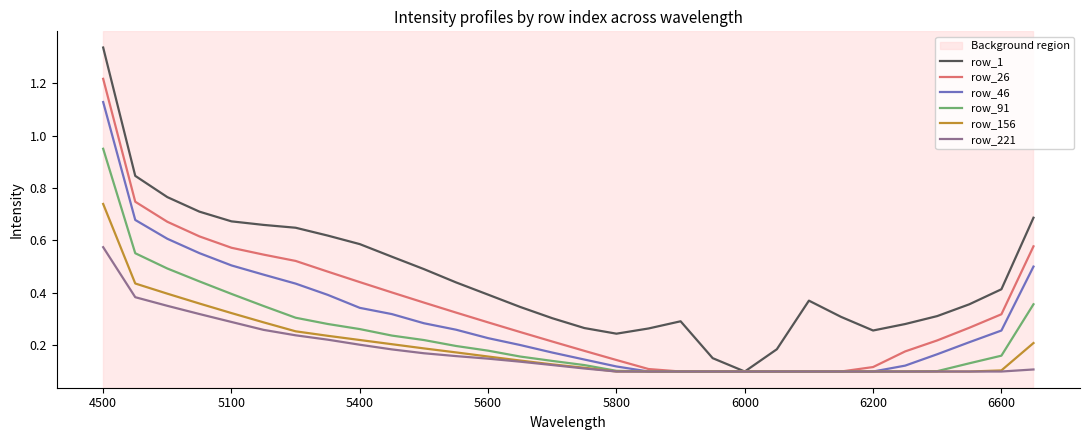

List the series in order of their peak value, lowest first.

row_221, row_156, row_91, row_46, row_26, row_1